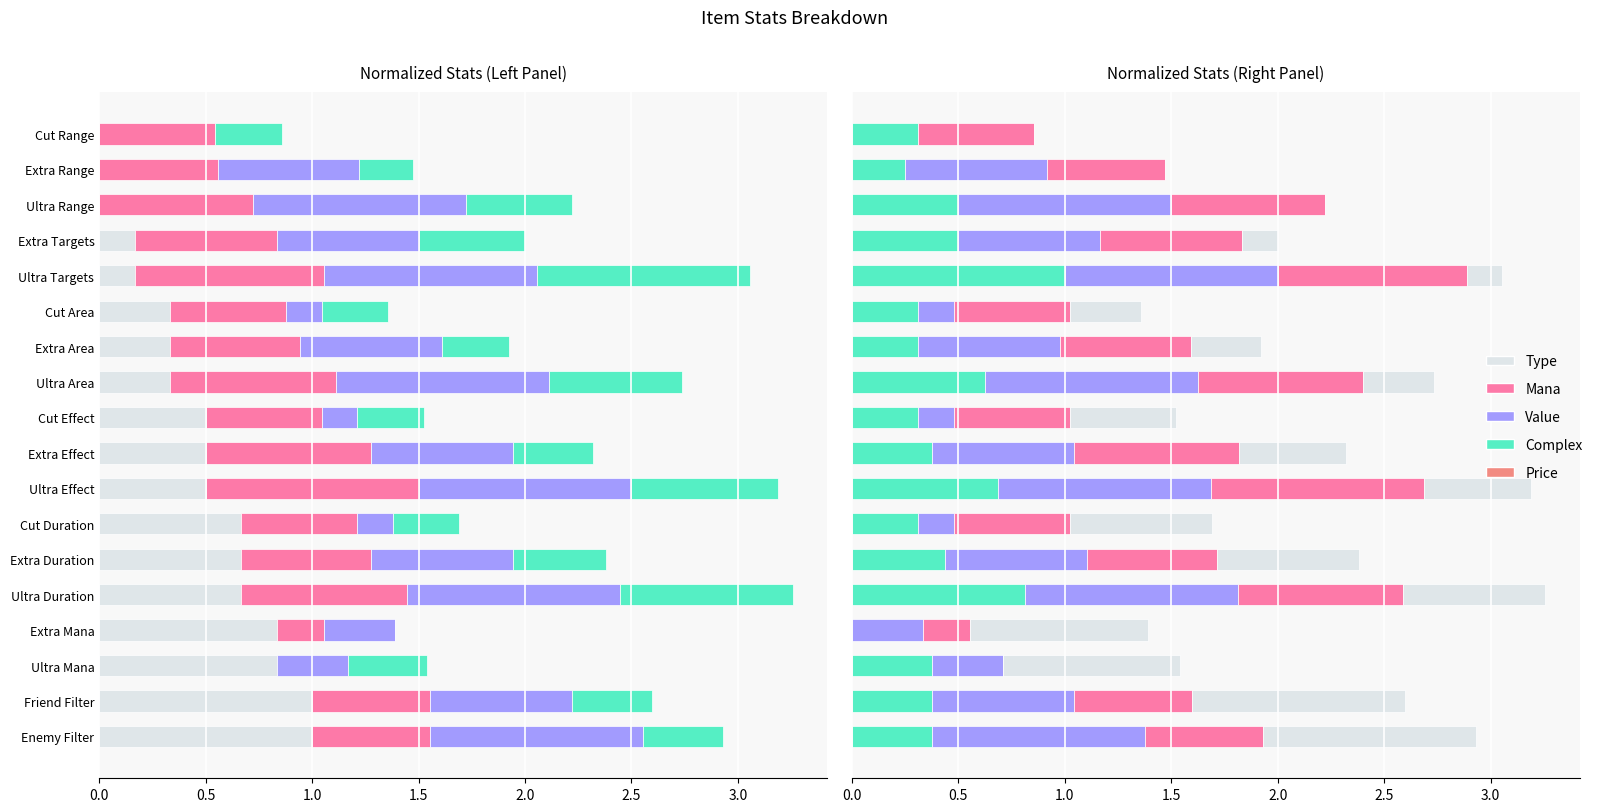

What is the approximate value of Type at Extra Effect?

0.5